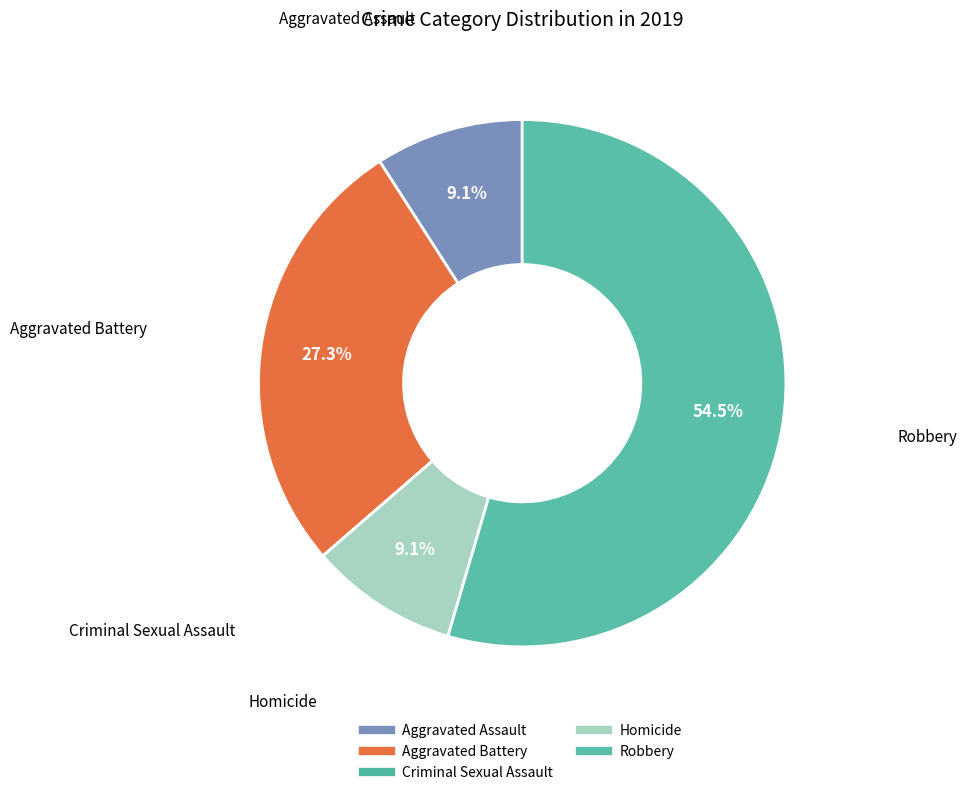

To the nearest percent, what is the difference between the Robbery and Criminal Sexual Assault slice percentages?

55%